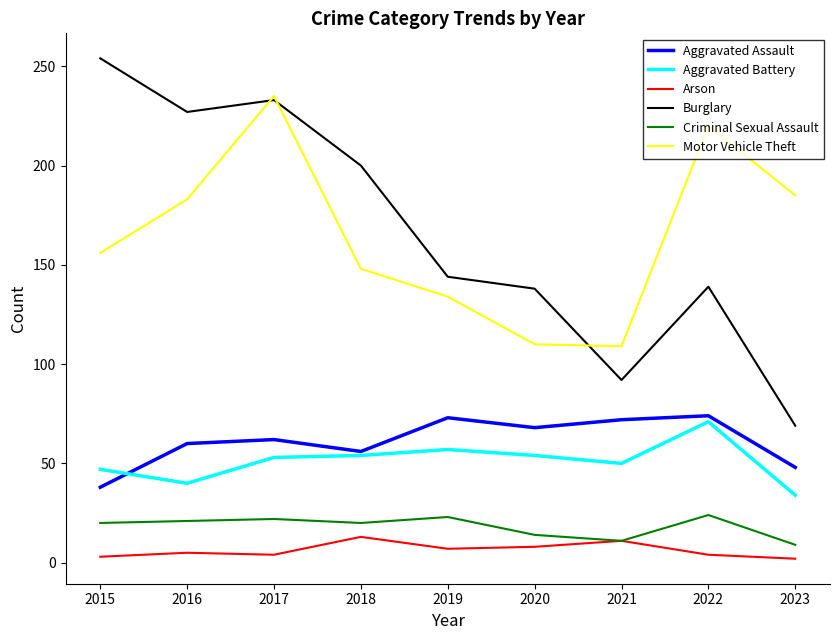

At which category is the sum across all series the highest?

2017